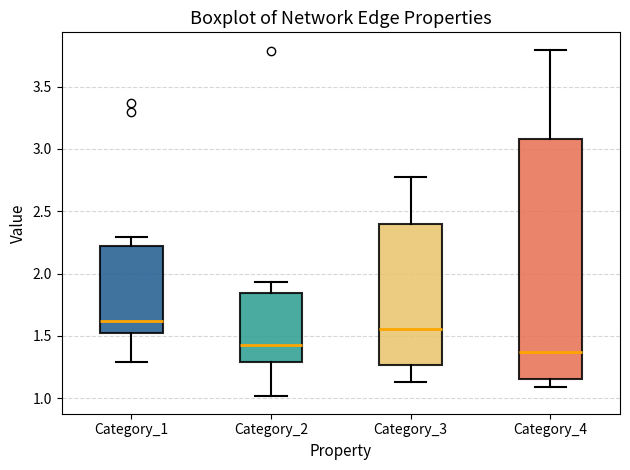

Where does the median line of the box for Category_2 sit on the y-axis? The values are not printed on the chart, so give them approximately, as read against the axis.

1.40